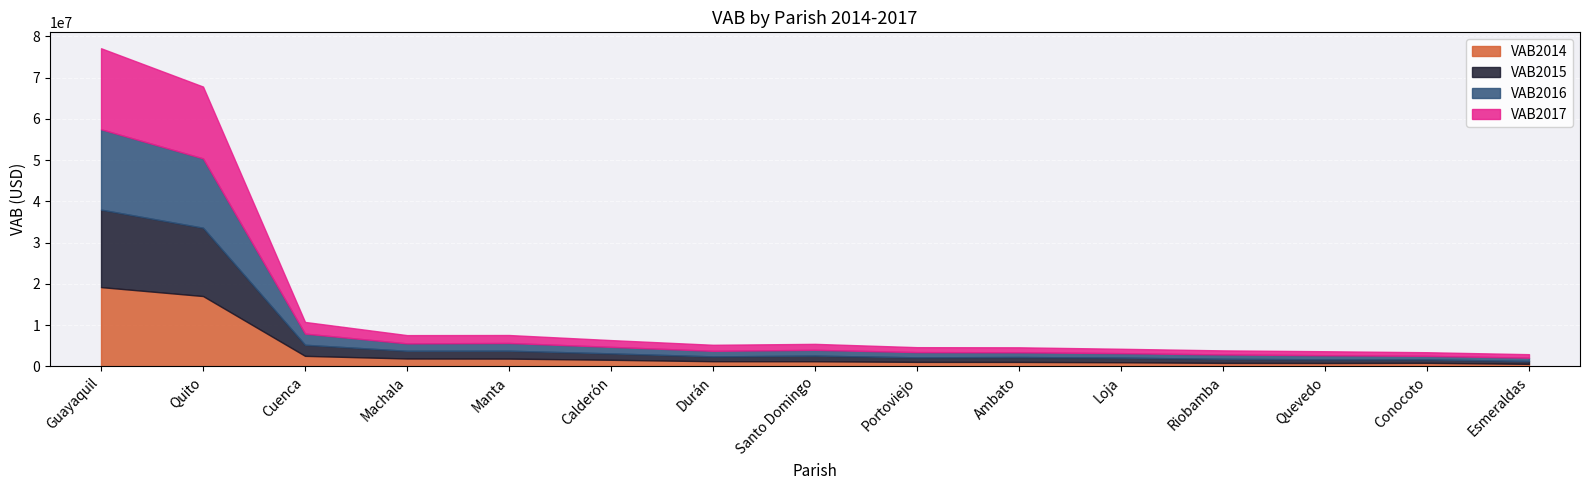

Where is VAB2015 nearest to the value 9743498?

Quito